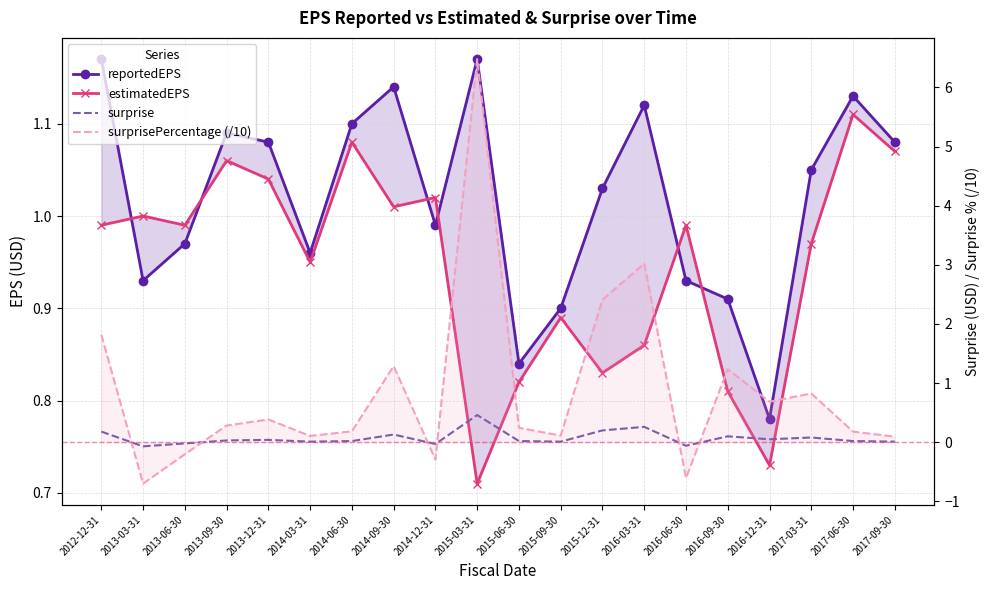

What position from the left is 2017-06-30?

19